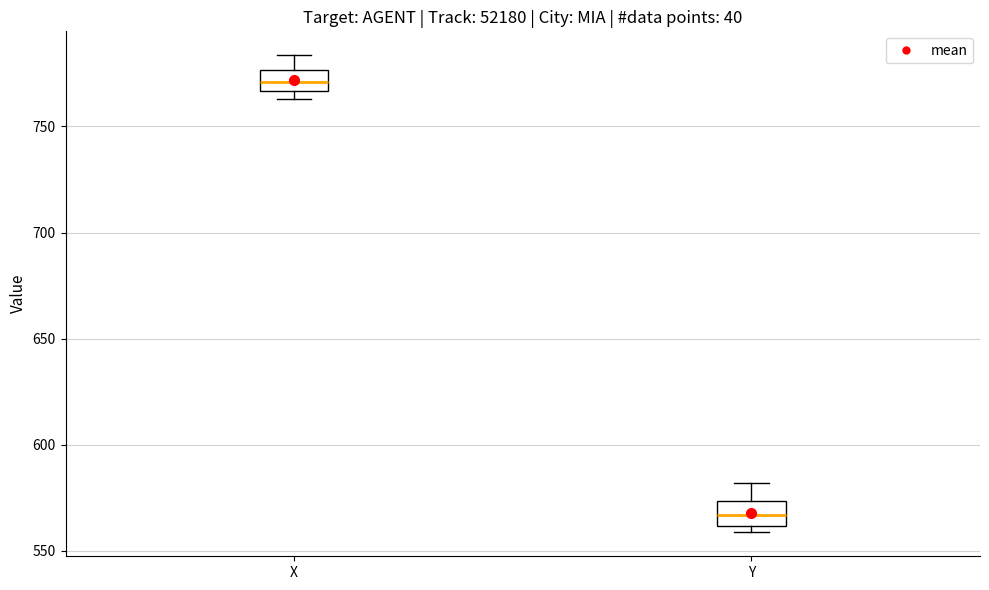

Reading left to right, transcribe this box plot: for each box, give where its median line is, the range the box spans, and where its two whiskers end, as read against the y-axis. The values are not printed on the chart, so give them approximately, as read against the axis.

X: median 770, box 765 to 775, whiskers 765 (just below the box's lower edge) to 785
Y: median 565, box 560 to 575, whiskers 560 (just below the box's lower edge) to 580